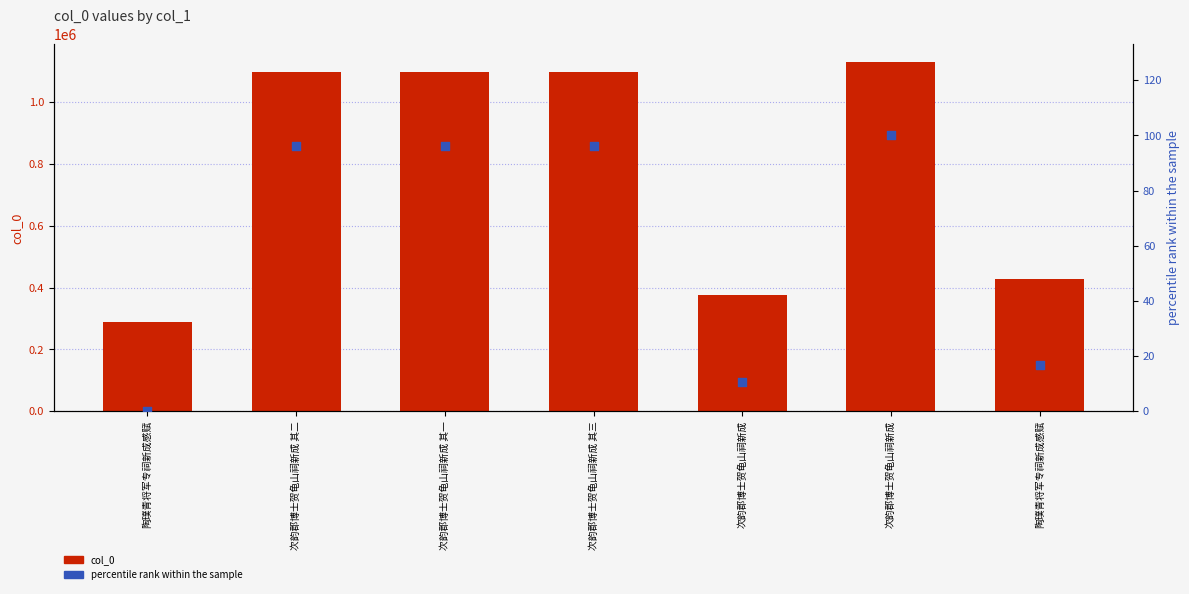

What is the total value across all series at 次韵郡博士贺龟山祠新成 其二?

1096236.0